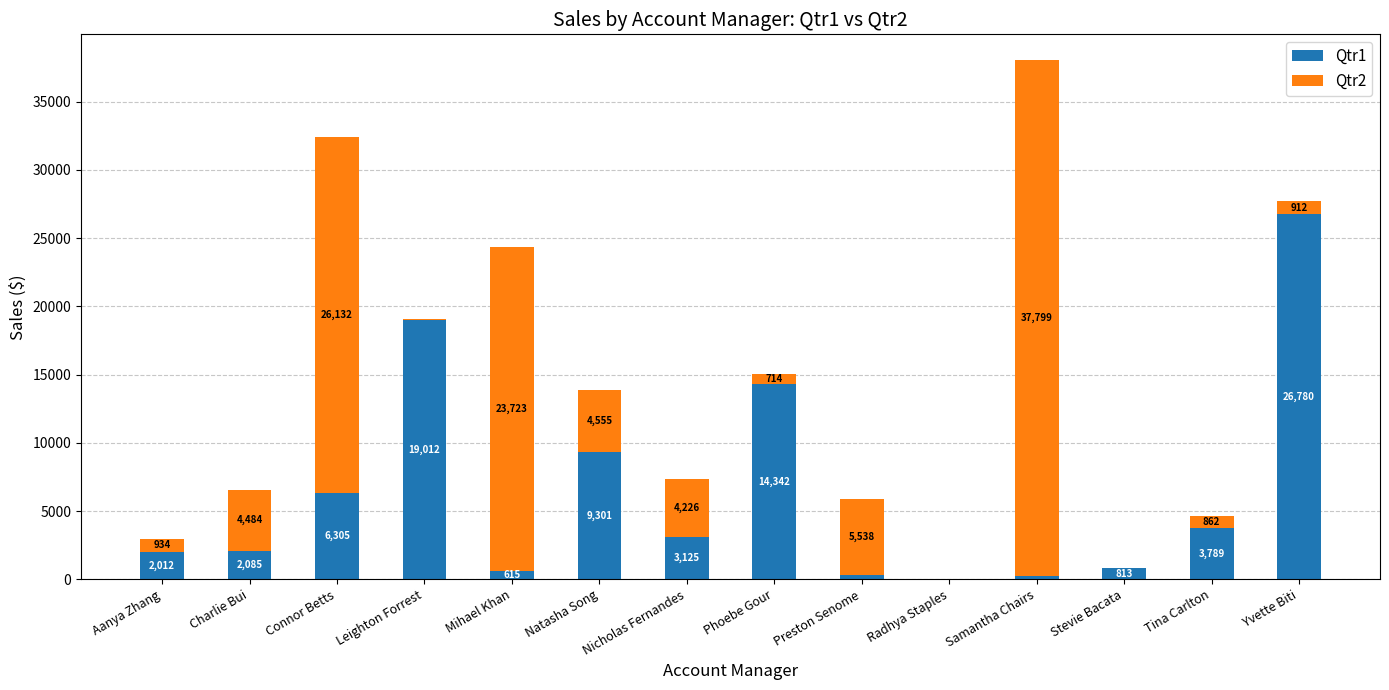

Where does the Qtr1 series first go above 3125?

Connor Betts